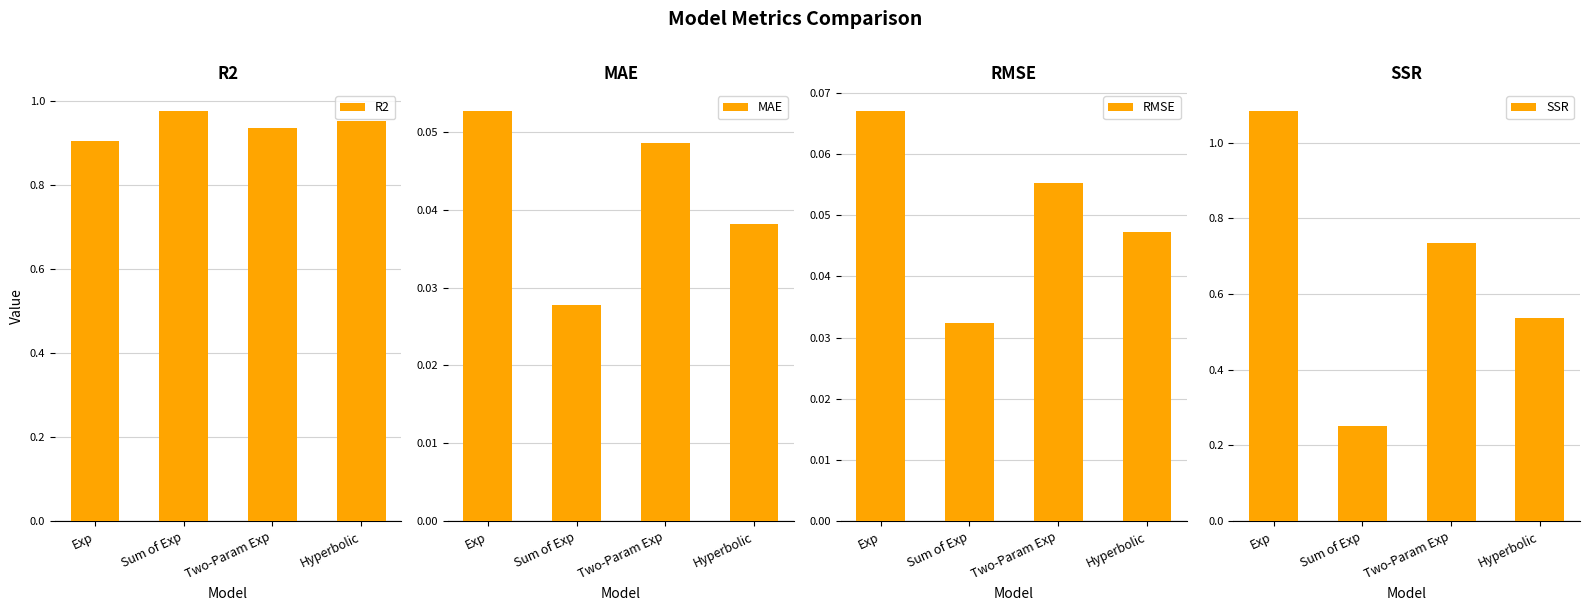

At Hyperbolic, list the series in order from smallest to largest.

MAE, RMSE, SSR, R2